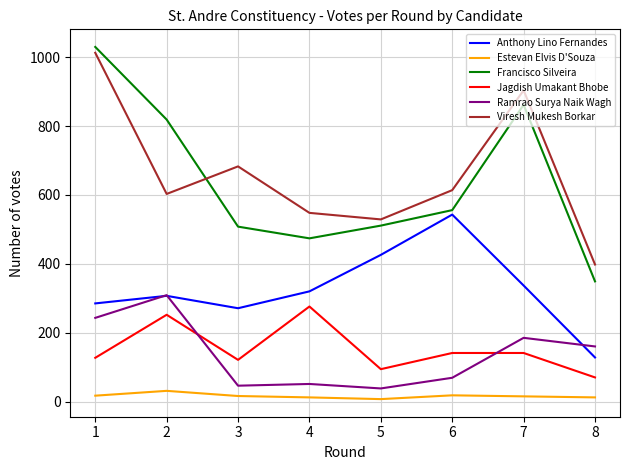

What is the spread (max minus min) of values at 8?

386